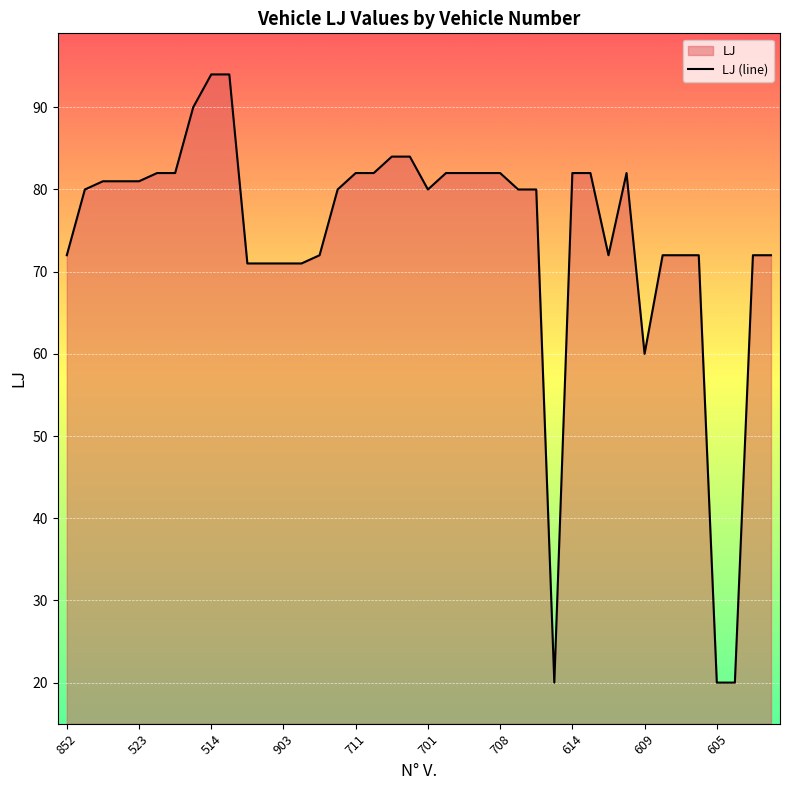

How many values are below 80?

16